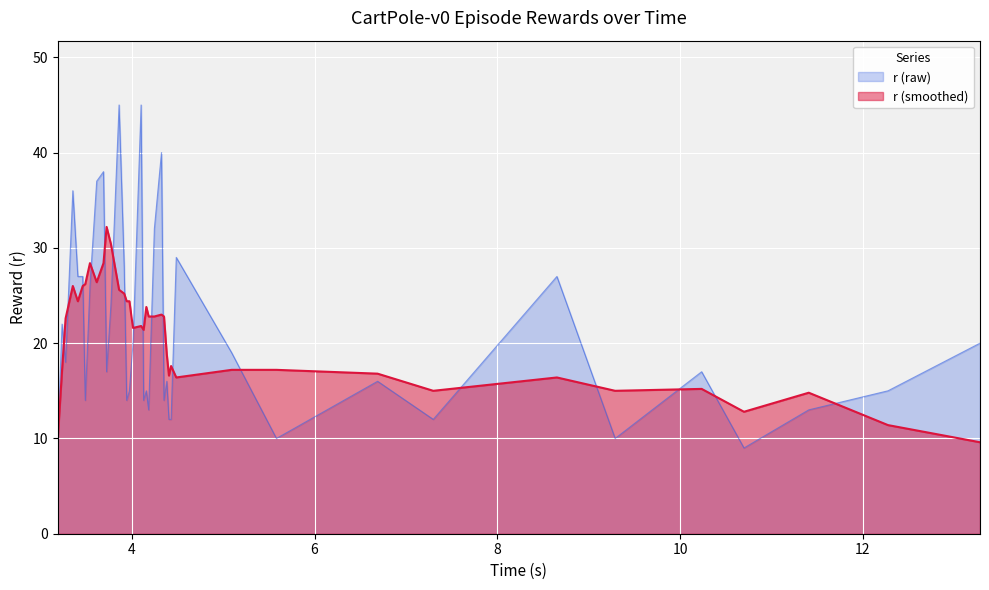

What is the smallest value displayed?

9.0